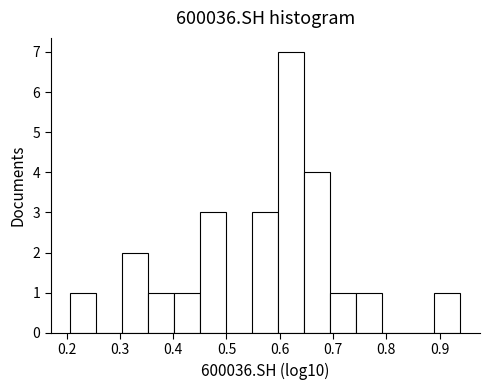

Reading left to right, list every bar in this chart as the range it spans on the x-axis followed by its height. Neither the bar edges nor the heights are printed on the chart, so give them approximately, as read against the axes.

0.21 to 0.26: 1
0.26 to 0.30: 0
0.30 to 0.35: 2
0.35 to 0.40: 1
0.40 to 0.45: 1
0.45 to 0.50: 3
0.50 to 0.55: 0
0.55 to 0.60: 3
0.60 to 0.65: 7
0.65 to 0.69: 4
0.69 to 0.74: 1
0.74 to 0.79: 1
0.79 to 0.84: 0
0.84 to 0.89: 0
0.89 to 0.94: 1